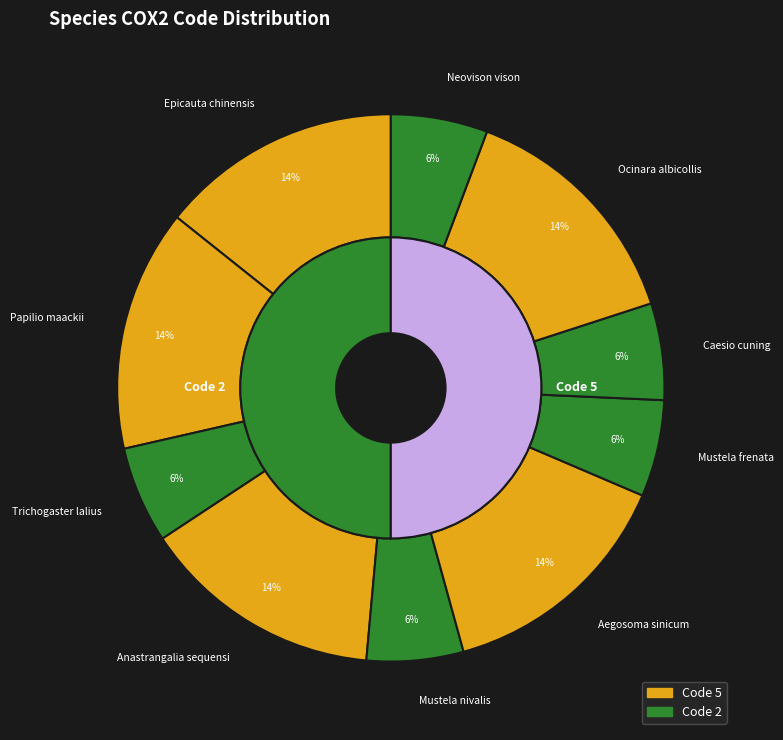

What percentage is the Epicauta chinensis slice, to the nearest percent?

14%